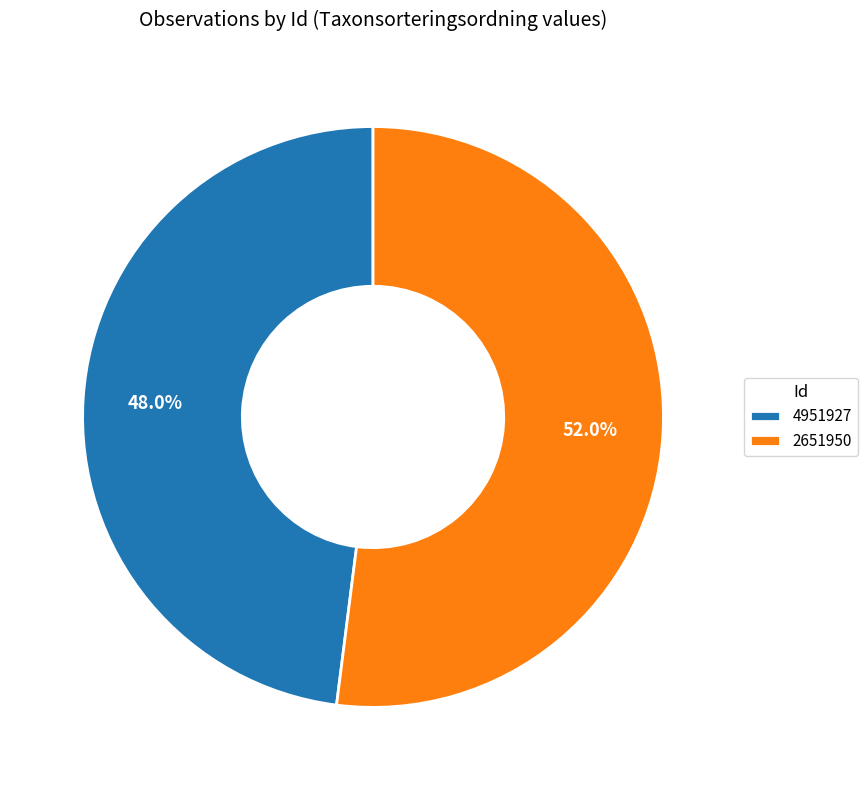

Which has a higher value, 2651950 or 4951927?

2651950